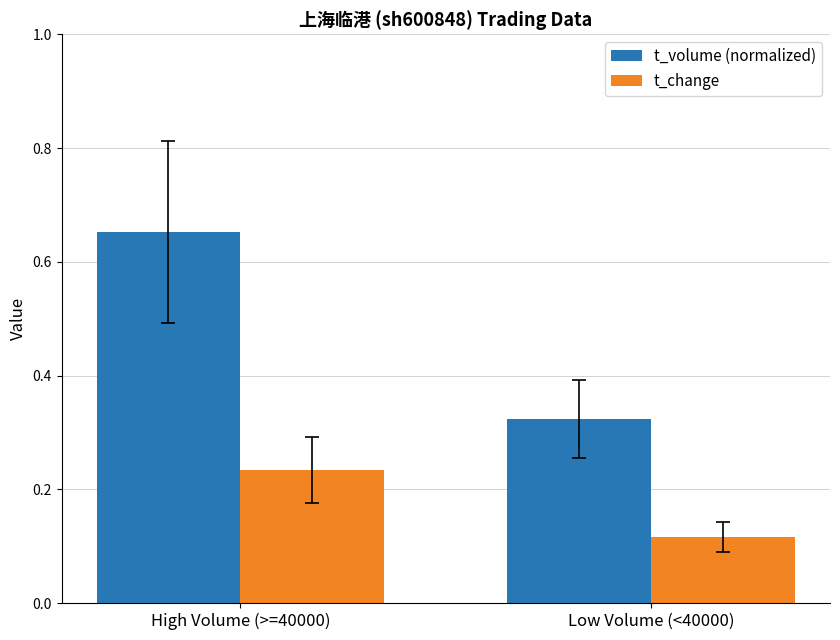

What position from the left is High Volume (>=40000)?

1